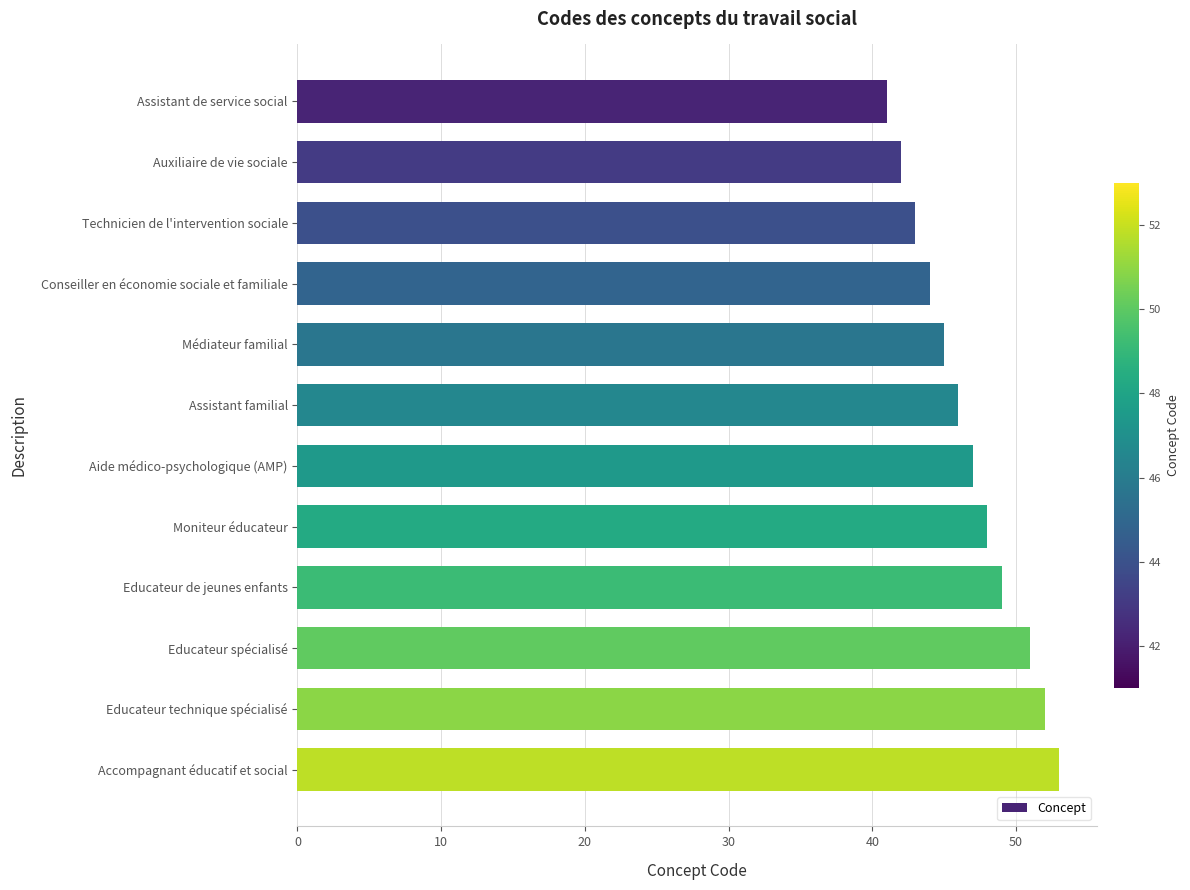

Count the number of data series in this chart.

1